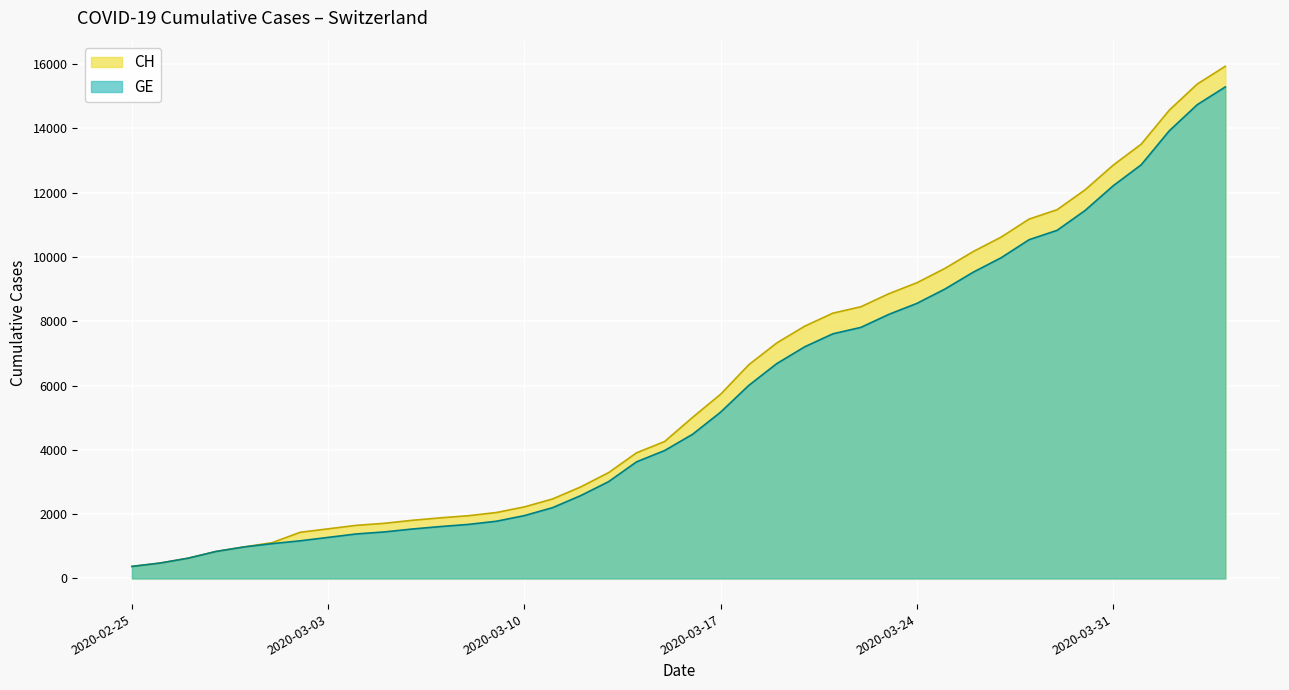

List the labels in order of GE value, smallest first.

2020-02-25, 2020-02-26, 2020-02-27, 2020-02-28, 2020-02-29, 2020-03-01, 2020-03-02, 2020-03-03, 2020-03-04, 2020-03-05, 2020-03-06, 2020-03-07, 2020-03-08, 2020-03-09, 2020-03-10, 2020-03-11, 2020-03-12, 2020-03-13, 2020-03-14, 2020-03-15, 2020-03-16, 2020-03-17, 2020-03-18, 2020-03-19, 2020-03-20, 2020-03-21, 2020-03-22, 2020-03-23, 2020-03-24, 2020-03-25, 2020-03-26, 2020-03-27, 2020-03-28, 2020-03-29, 2020-03-30, 2020-03-31, 2020-04-01, 2020-04-02, 2020-04-03, 2020-04-04